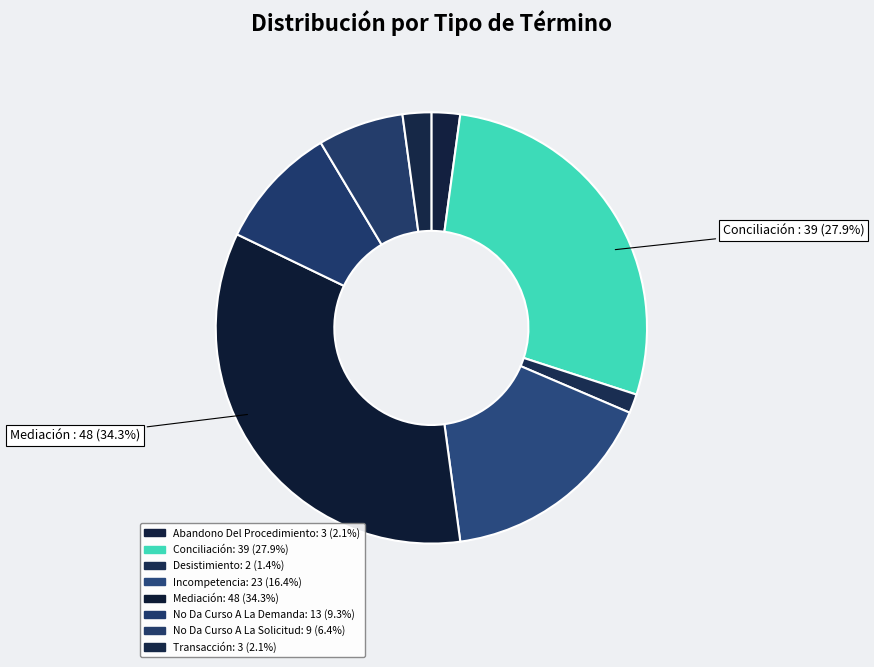

Is it true that Abandono Del Procedimiento is 1% of the pie?

False